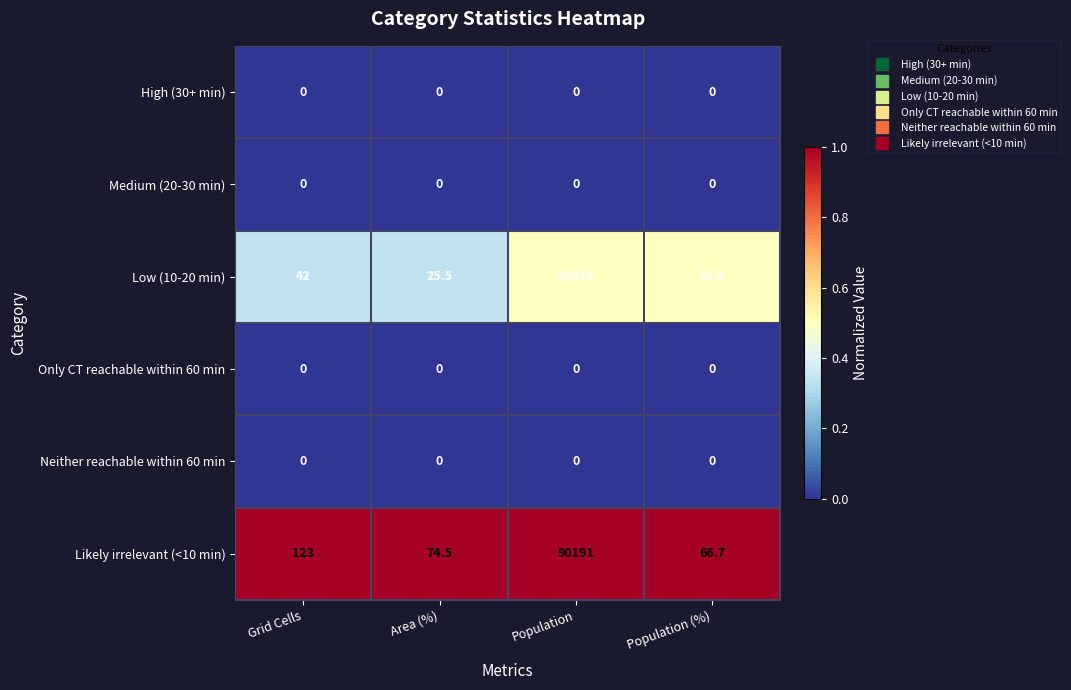

The Medium (20-30 min) series shows 0.0 at Area (%). True or false?

True